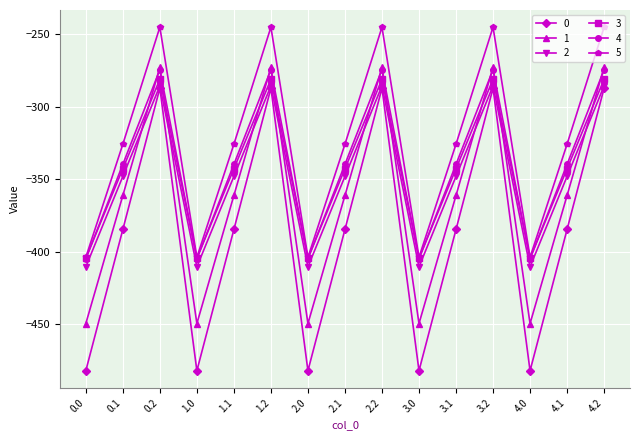

What is the difference between the second highest and second lowest values in the 5 series?

158.7